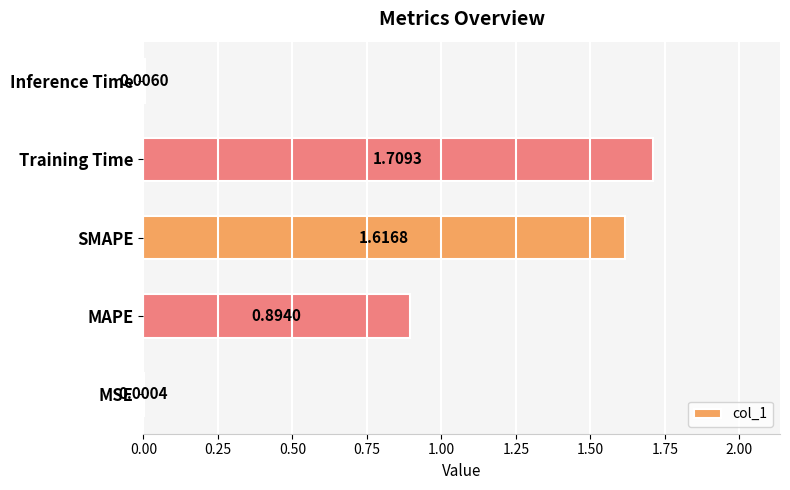

Between MAPE and Training Time, which is larger?

Training Time